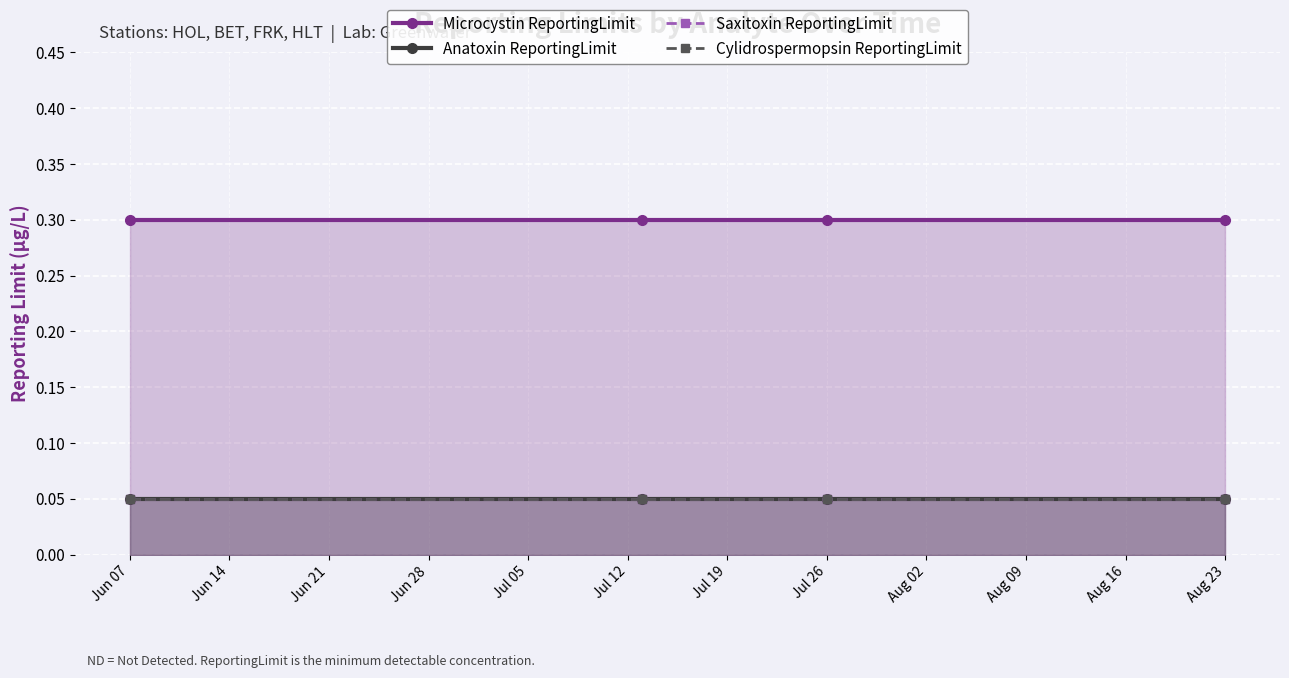

Which series has the largest total across all categories?

Microcystin ReportingLimit